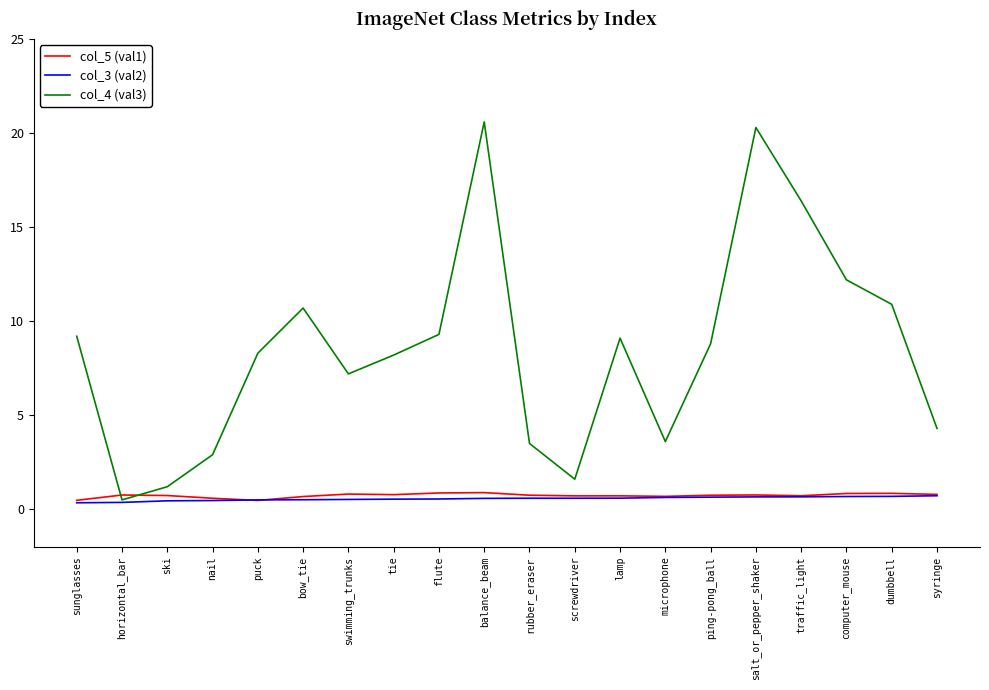

Is the value of col_4 (val3) at horizontal_bar greater than the value of col_5 (val1) at tie?

No